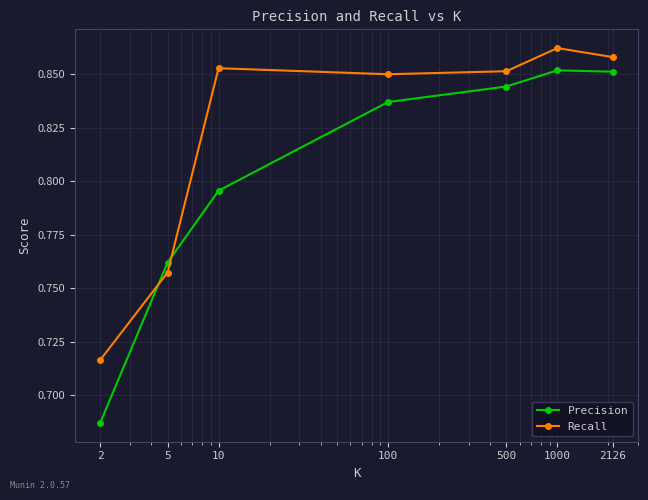

What are all the series names shown in the legend?

Precision, Recall